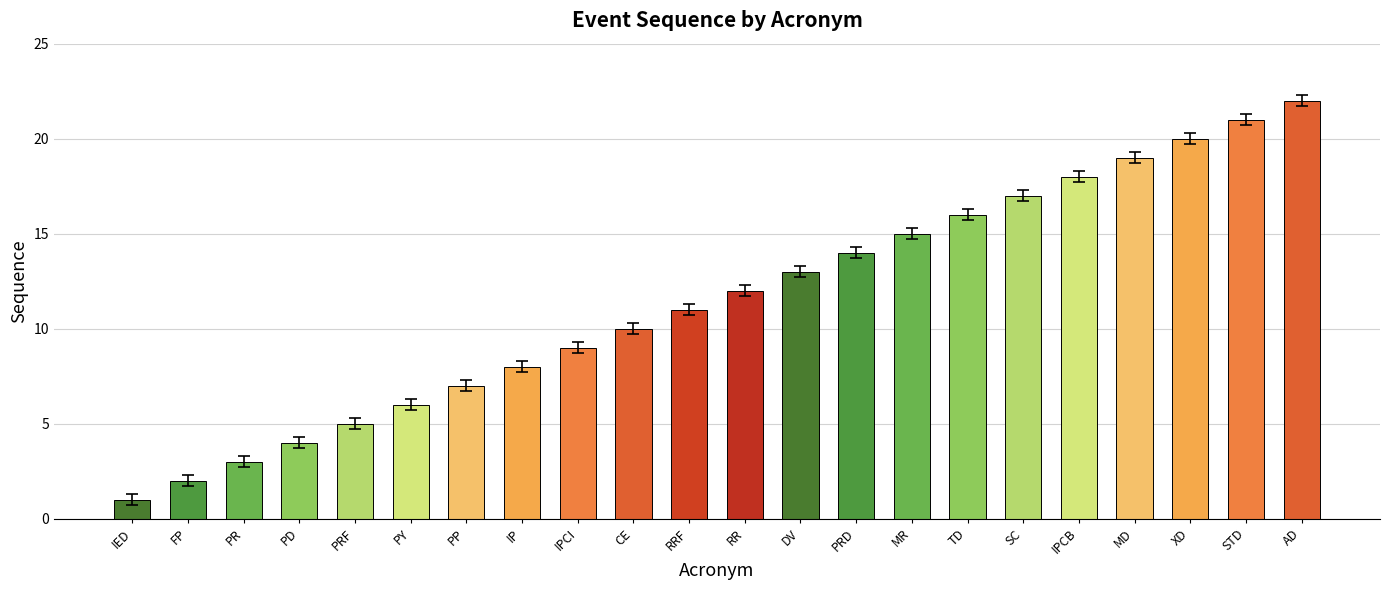

How many bars are there in total?

22